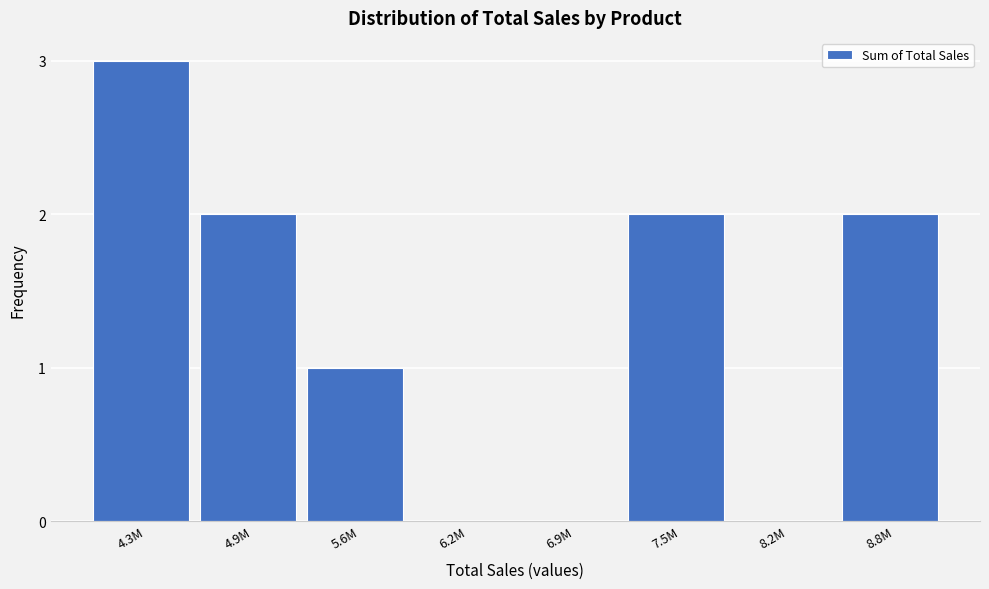

Reading left to right, extract all data points from this chart.

4.3M=3	4.9M=2	5.6M=1	6.2M=0	6.9M=0	7.5M=2	8.2M=0	8.8M=2